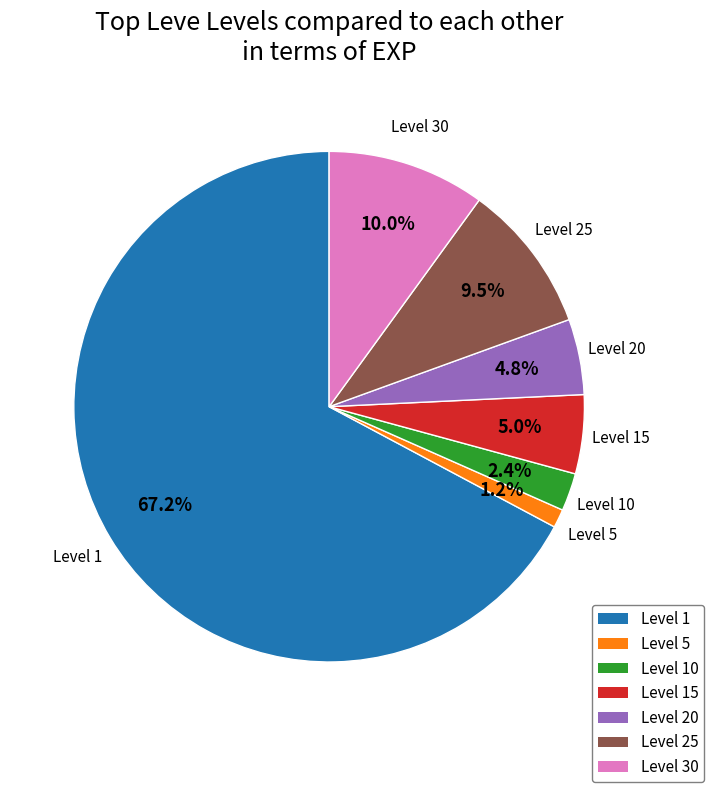

How many slices are in this pie chart?

7